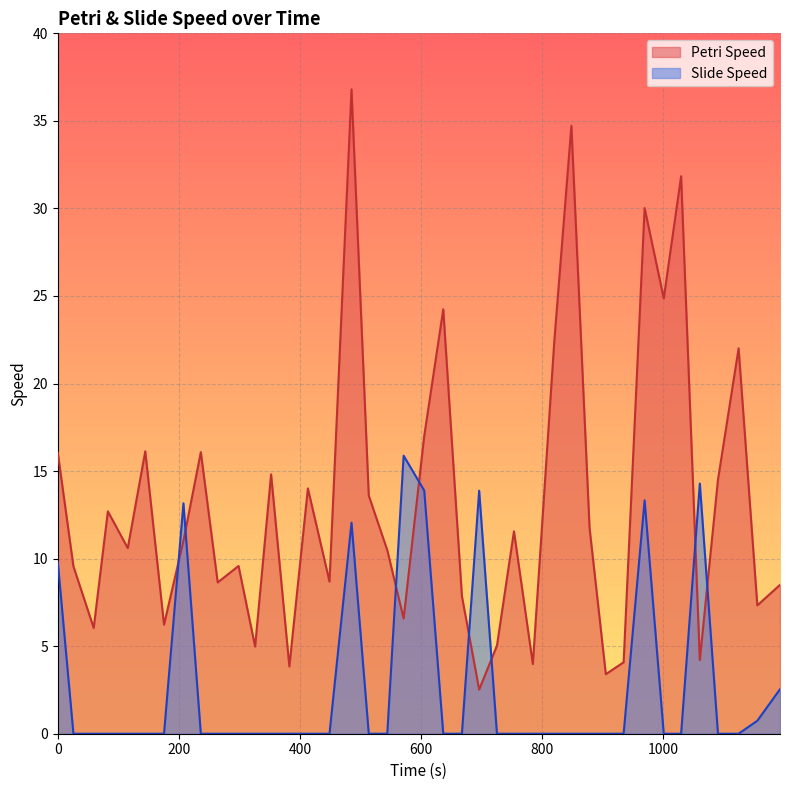

How many intersections are there between Slide Speed and Petri Speed?

8